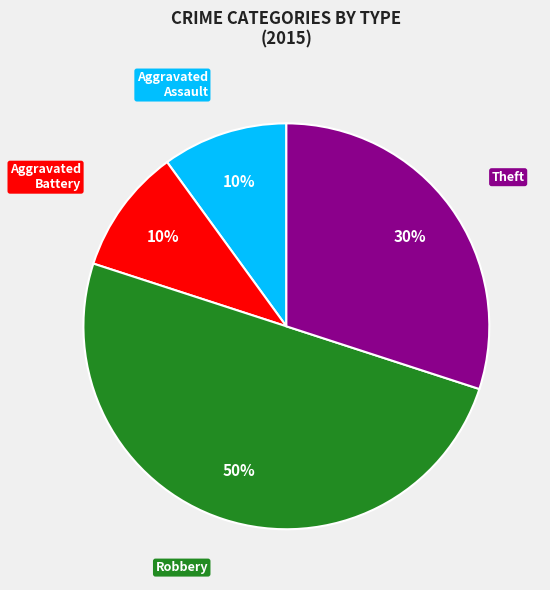

To the nearest percent, what is the difference between the largest and smallest slice percentages?

40%